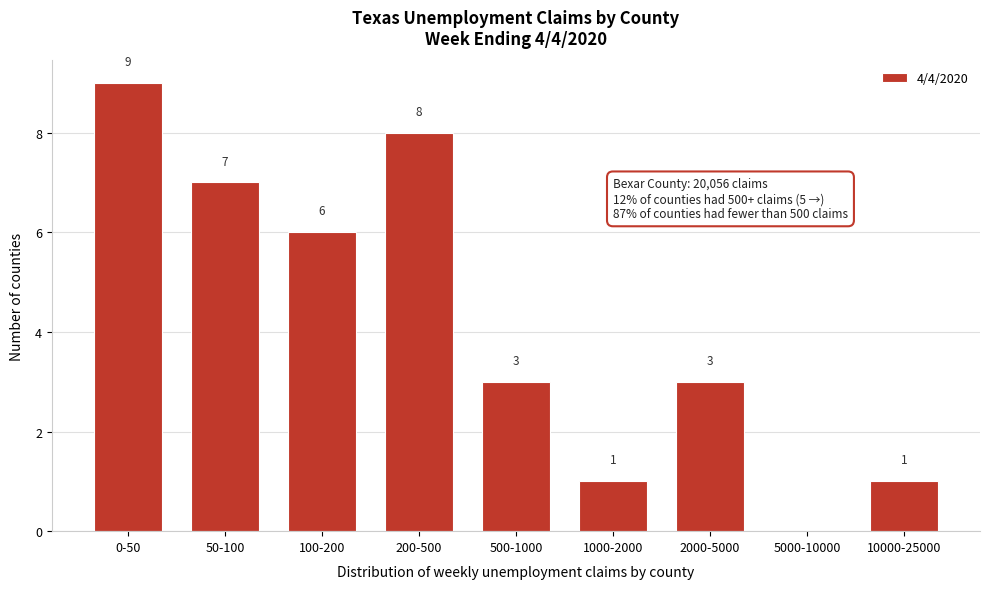

Reading right to left, extract all data points from this chart.

10000-25000=1	5000-10000=0	2000-5000=3	1000-2000=1	500-1000=3	200-500=8	100-200=6	50-100=7	0-50=9